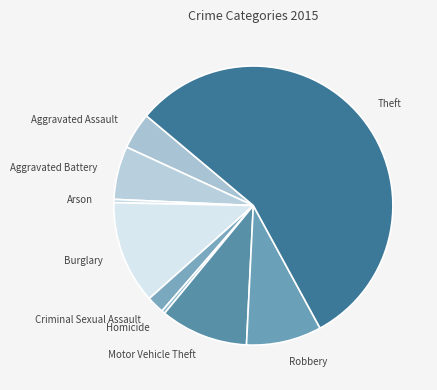

Is Burglary the majority of the pie?

No